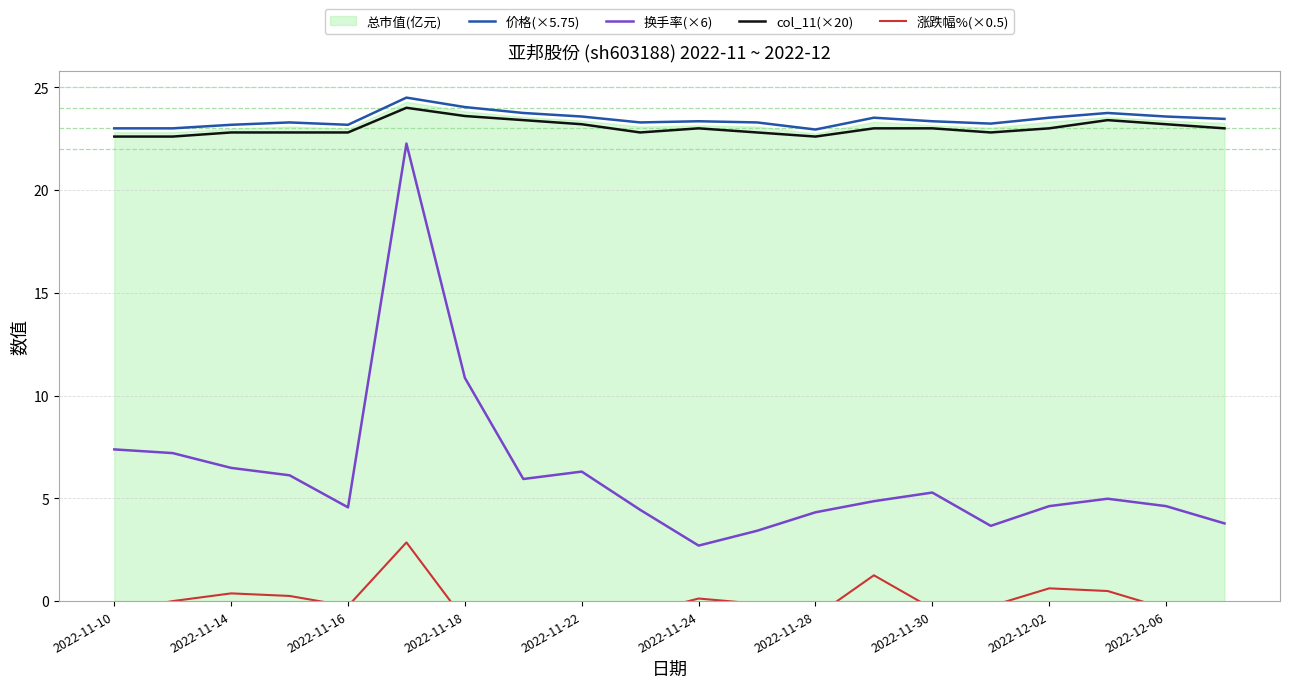

True or false: 涨跌幅%(×0.5) and col_11(×20) intersect in this chart.

False